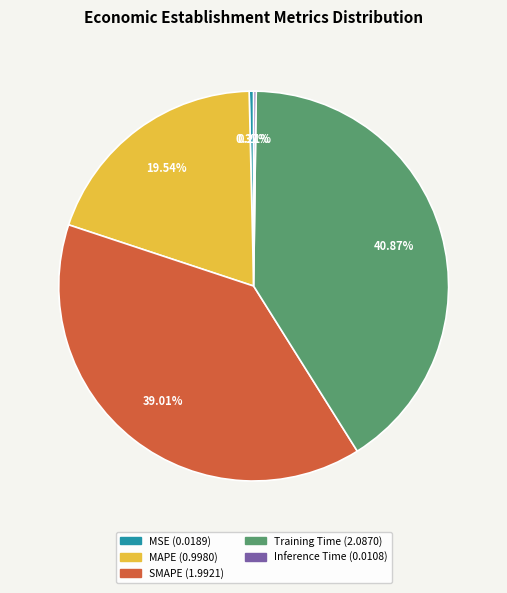

Does Training Time account for over 50% of the chart?

No